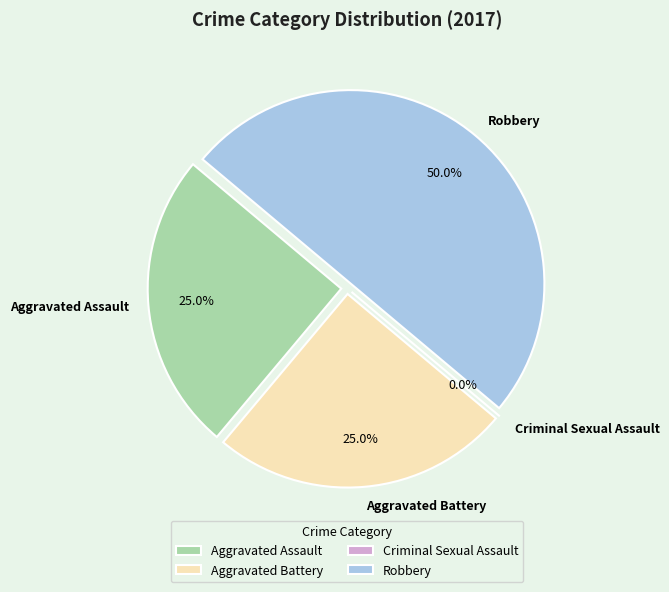

Is Robbery the majority of the pie?

No